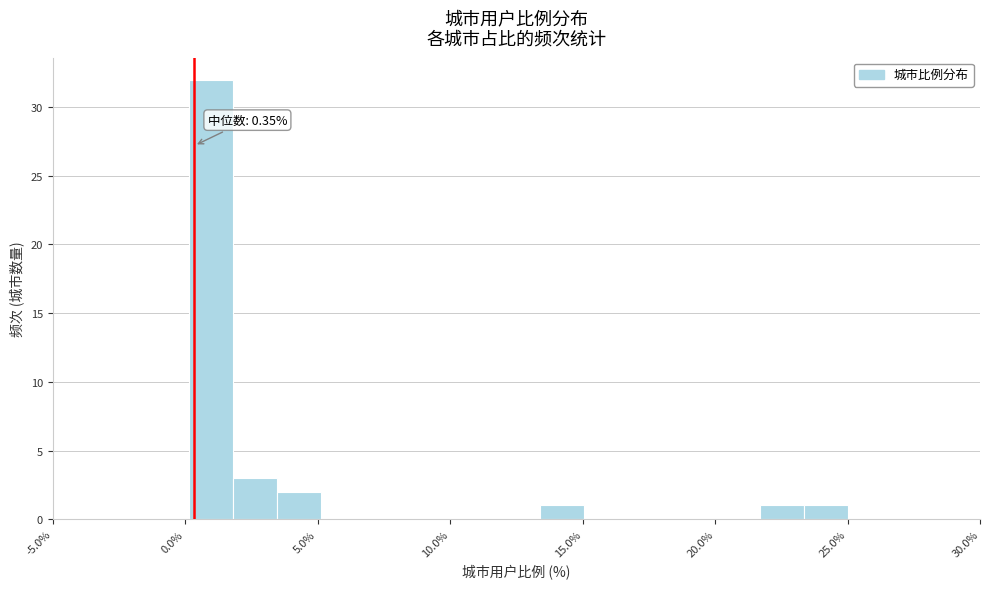

Read against the x-axis, roughly where is the centre of the tallest bar?

1.0